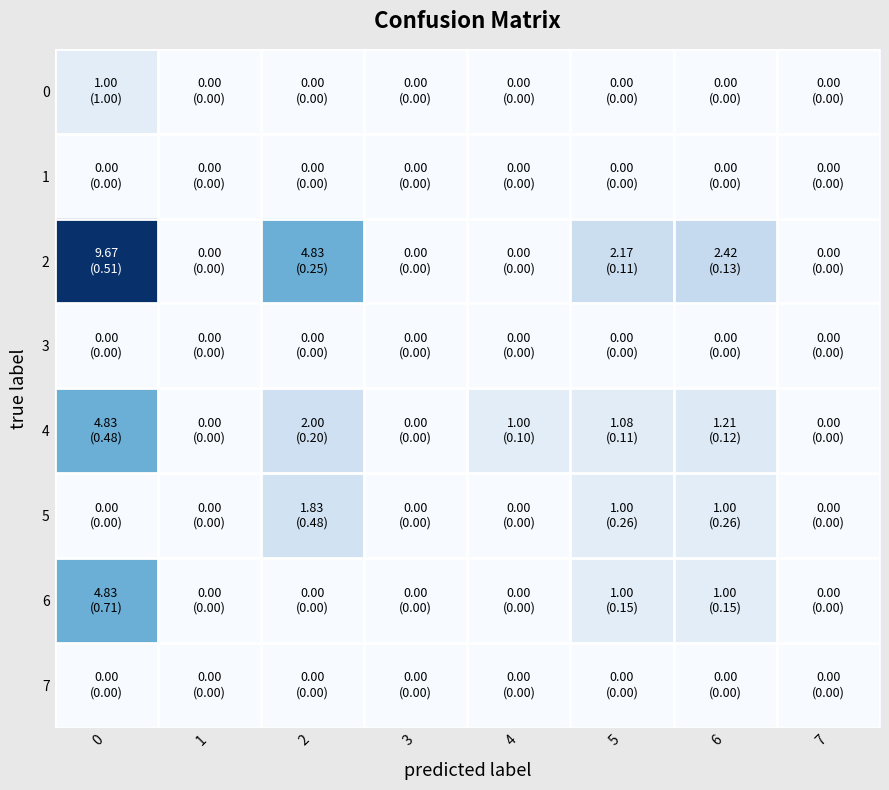

Reading left to right, transcribe all the data shown in this chart.

0: 0=1.0	1=0.0	2=0.0	3=0.0	4=0.0	5=0.0	6=0.0	7=0.0
1: 0=0.0	1=0.0	2=0.0	3=0.0	4=0.0	5=0.0	6=0.0	7=0.0
2: 0=9.7	1=0.0	2=4.8	3=0.0	4=0.0	5=2.2	6=2.4	7=0.0
3: 0=0.0	1=0.0	2=0.0	3=0.0	4=0.0	5=0.0	6=0.0	7=0.0
4: 0=4.8	1=0.0	2=2.0	3=0.0	4=1.0	5=1.1	6=1.2	7=0.0
5: 0=0.0	1=0.0	2=1.8	3=0.0	4=0.0	5=1.0	6=1.0	7=0.0
6: 0=4.8	1=0.0	2=0.0	3=0.0	4=0.0	5=1.0	6=1.0	7=0.0
7: 0=0.0	1=0.0	2=0.0	3=0.0	4=0.0	5=0.0	6=0.0	7=0.0